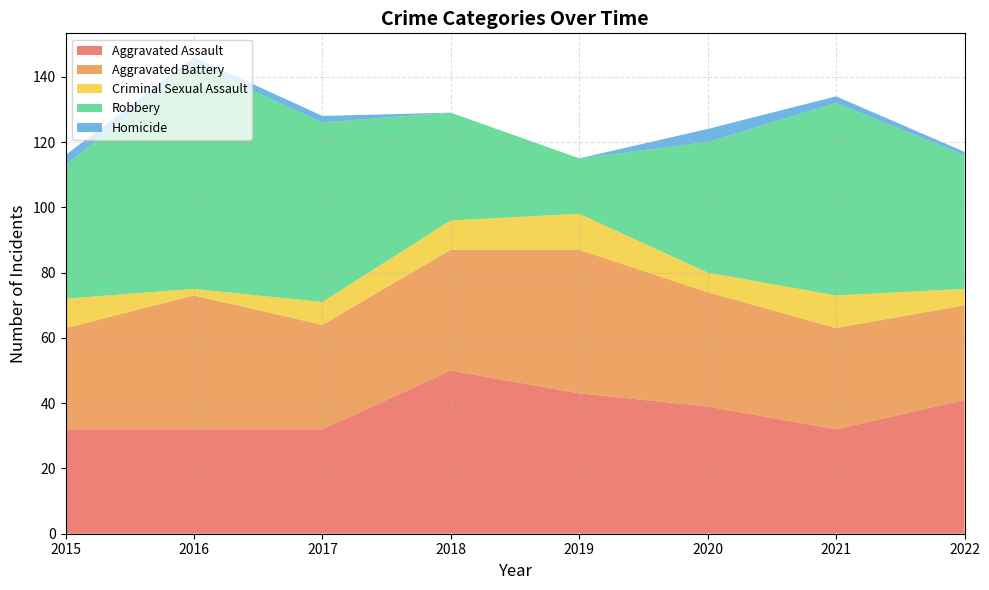

Reading left to right, transcribe all the data shown in this chart.

Aggravated Assault: 32	32	32	50	43	39	32	41
Aggravated Battery: 31	41	32	37	44	35	31	29
Criminal Sexual Assault: 9	2	7	9	11	6	10	5
Robbery: 41	69	55	33	17	40	59	41
Homicide: 3	2	2	0	0	4	2	1